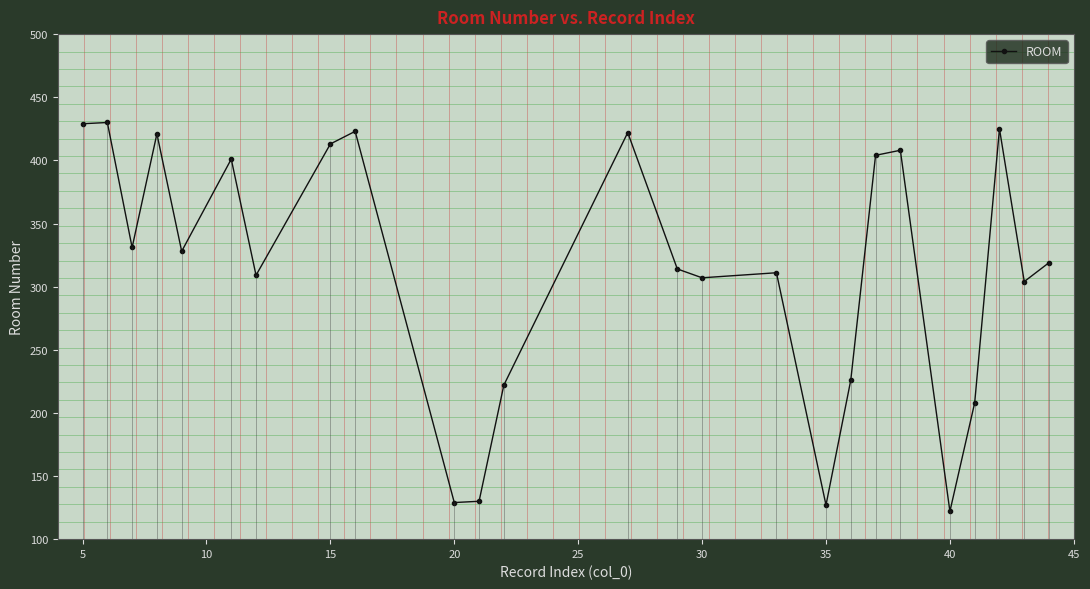

True or false: there are more than 0 points higher than both neighbors.

True